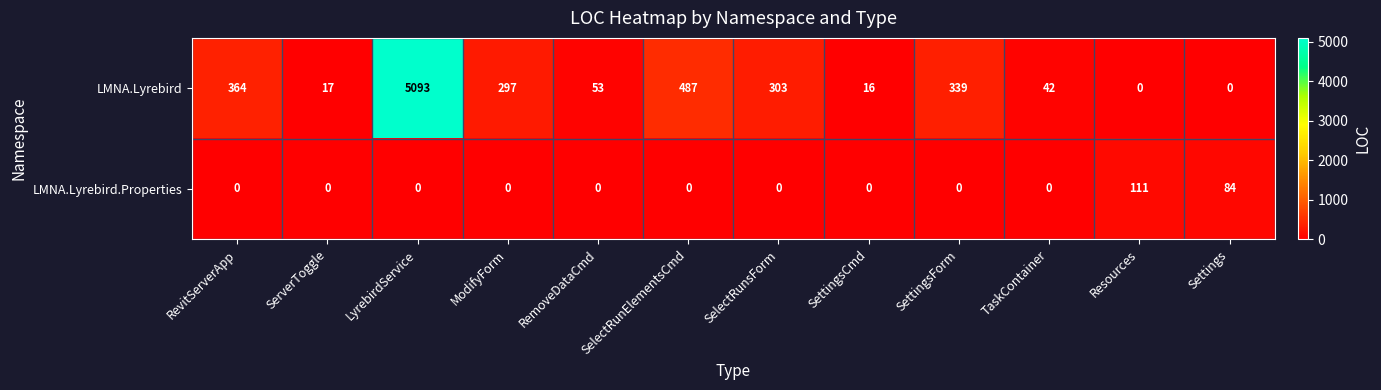

The LMNA.Lyrebird series shows 25 at RemoveDataCmd. True or false?

False